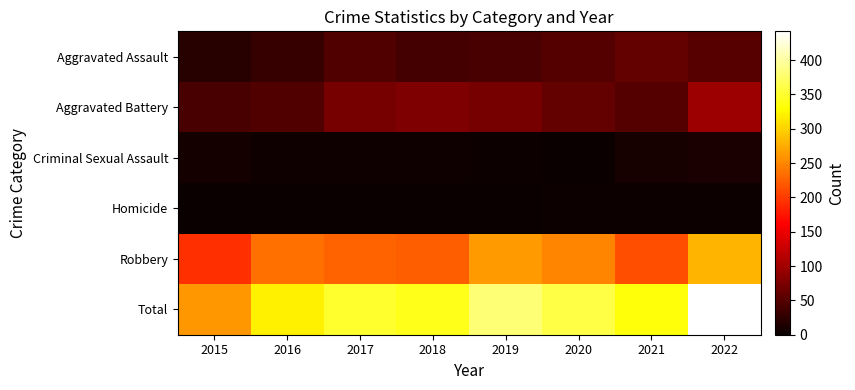

Which has a higher value, 2017 or 2020?

2020